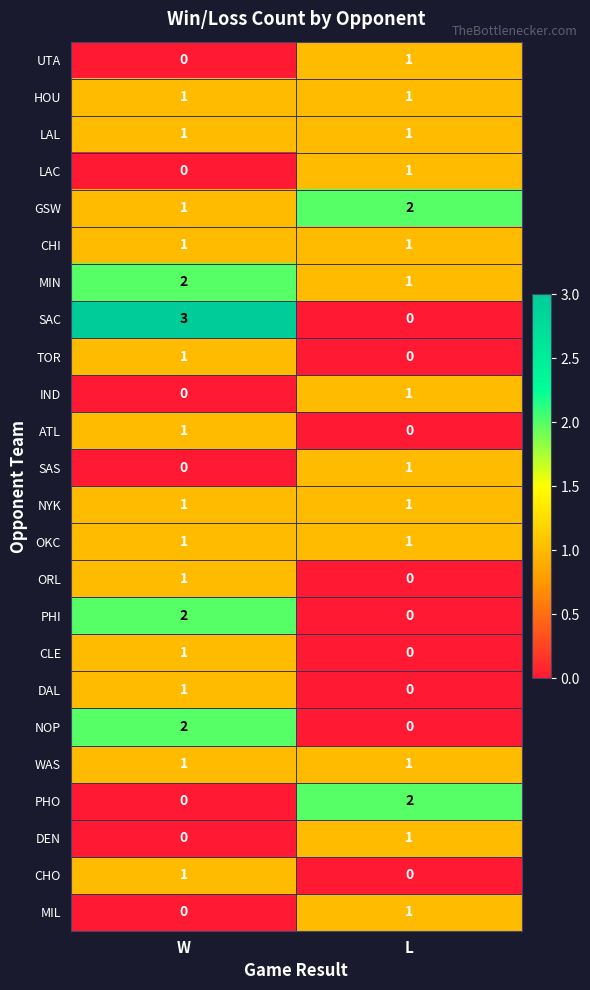

Is the value of DEN at W greater than the value of DAL at W?

No